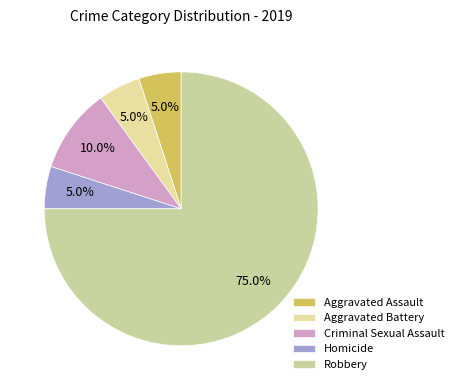

Does Robbery account for over 50% of the chart?

Yes